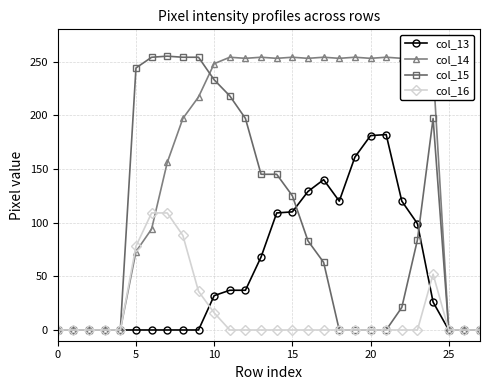

Which series has the largest total across all categories?

col_14